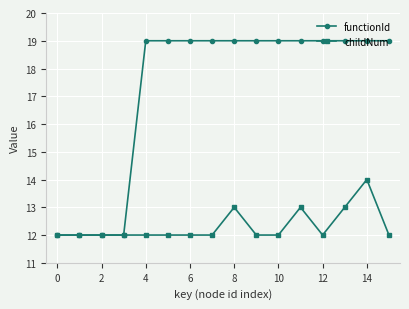

How many lines are shown in the chart?

2